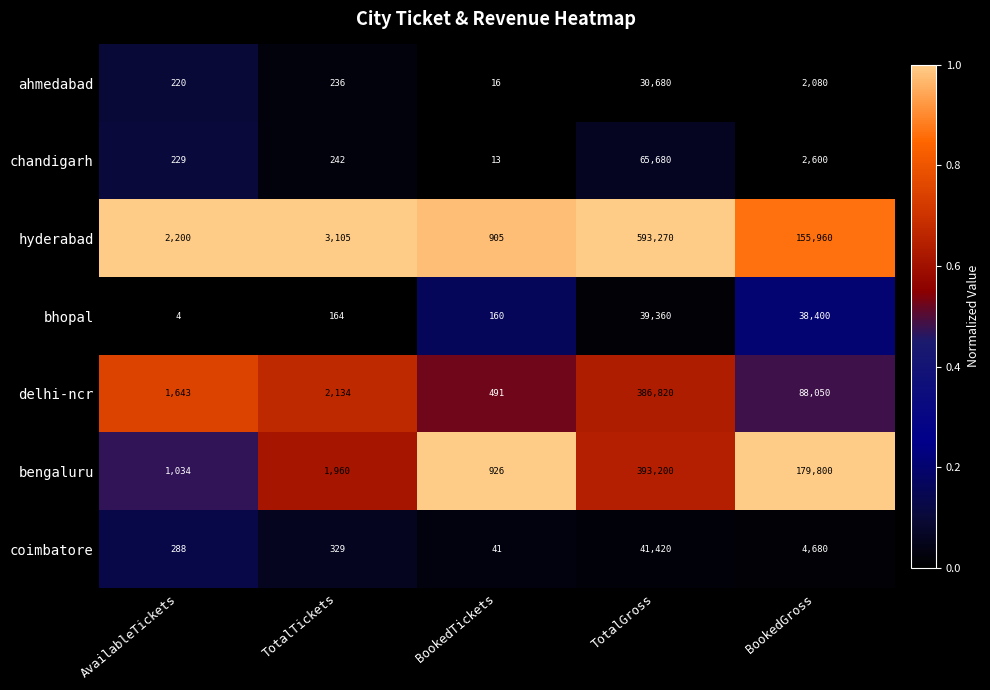

The hyderabad series shows 3105 at TotalTickets. True or false?

True